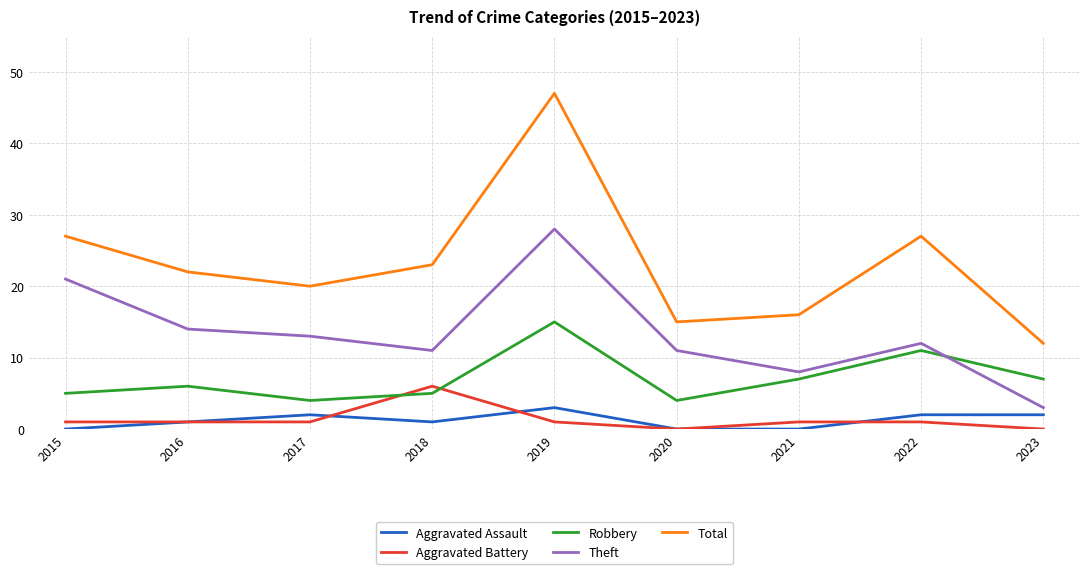

True or false: Total has more than 1 points higher than both neighbors.

True